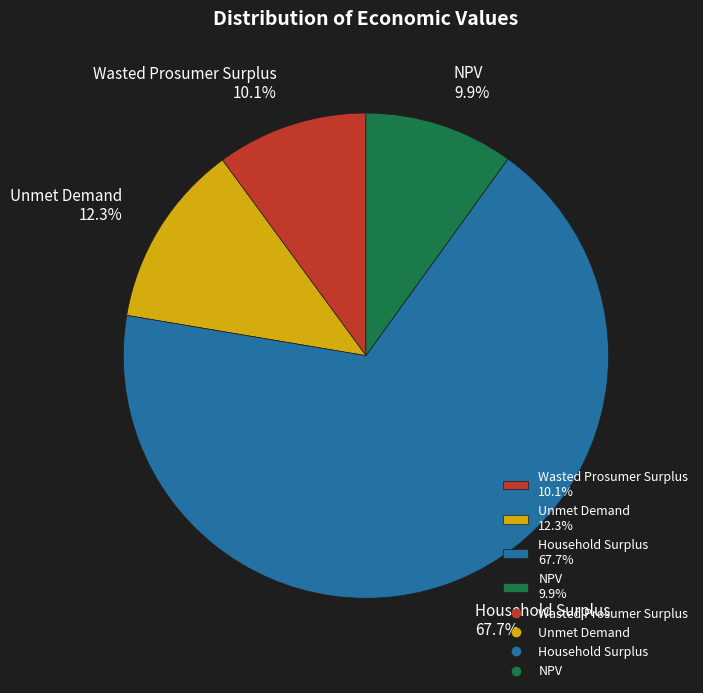

To the nearest percent, what is the average slice percentage?

25%